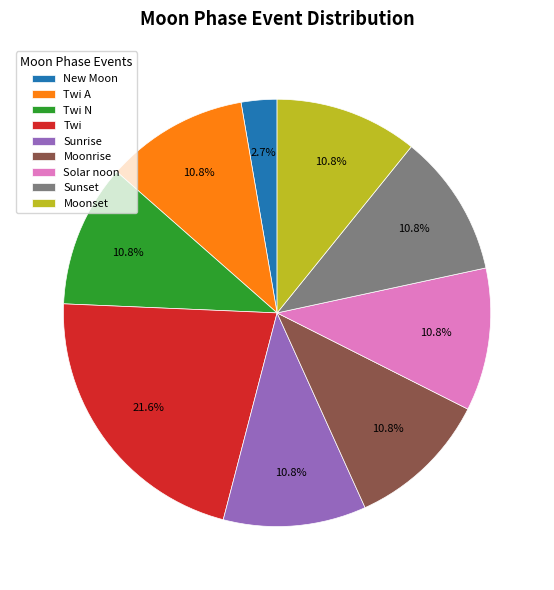

Does Twi A represent more than half of the total?

No